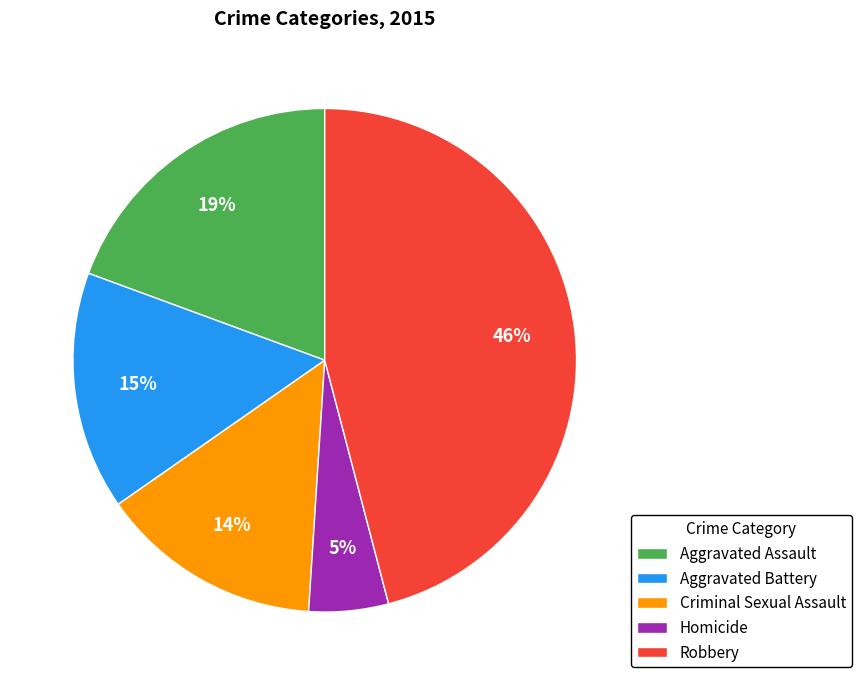

Which category has the smallest portion of the pie?

Homicide